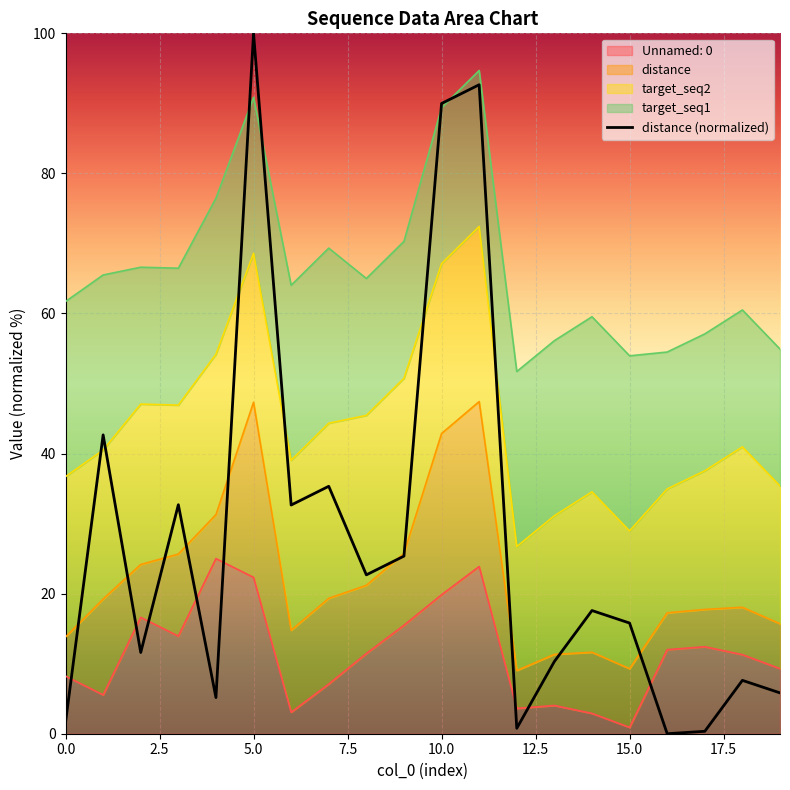

True or false: the data has more than 2 interior local peaks.

True